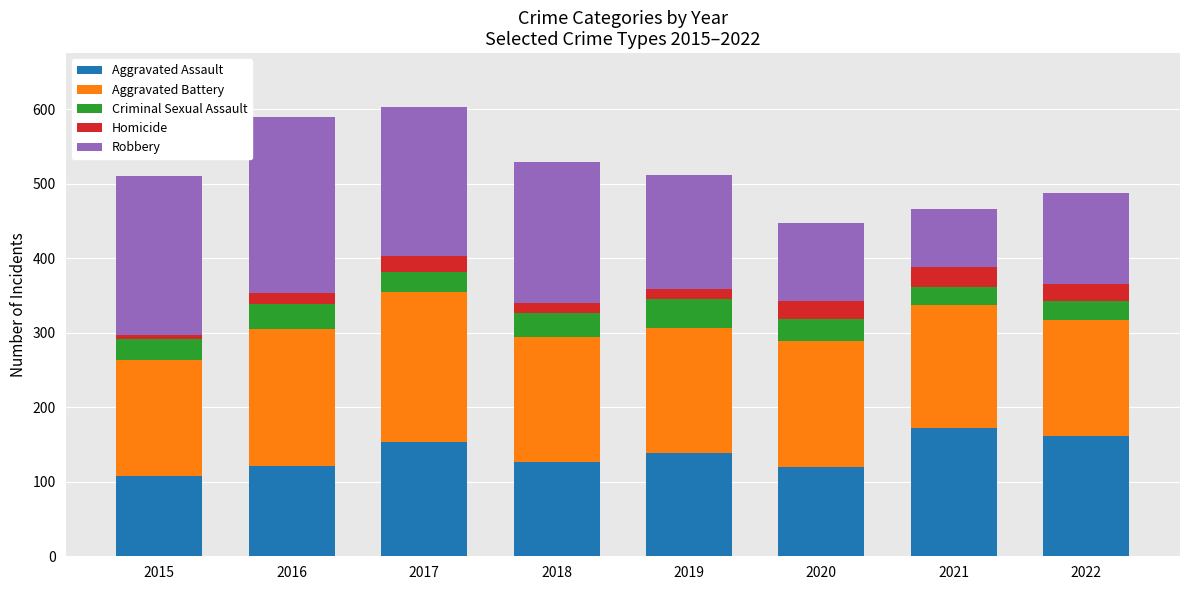

The value of Aggravated Assault at 2015 is 62. True or false?

False